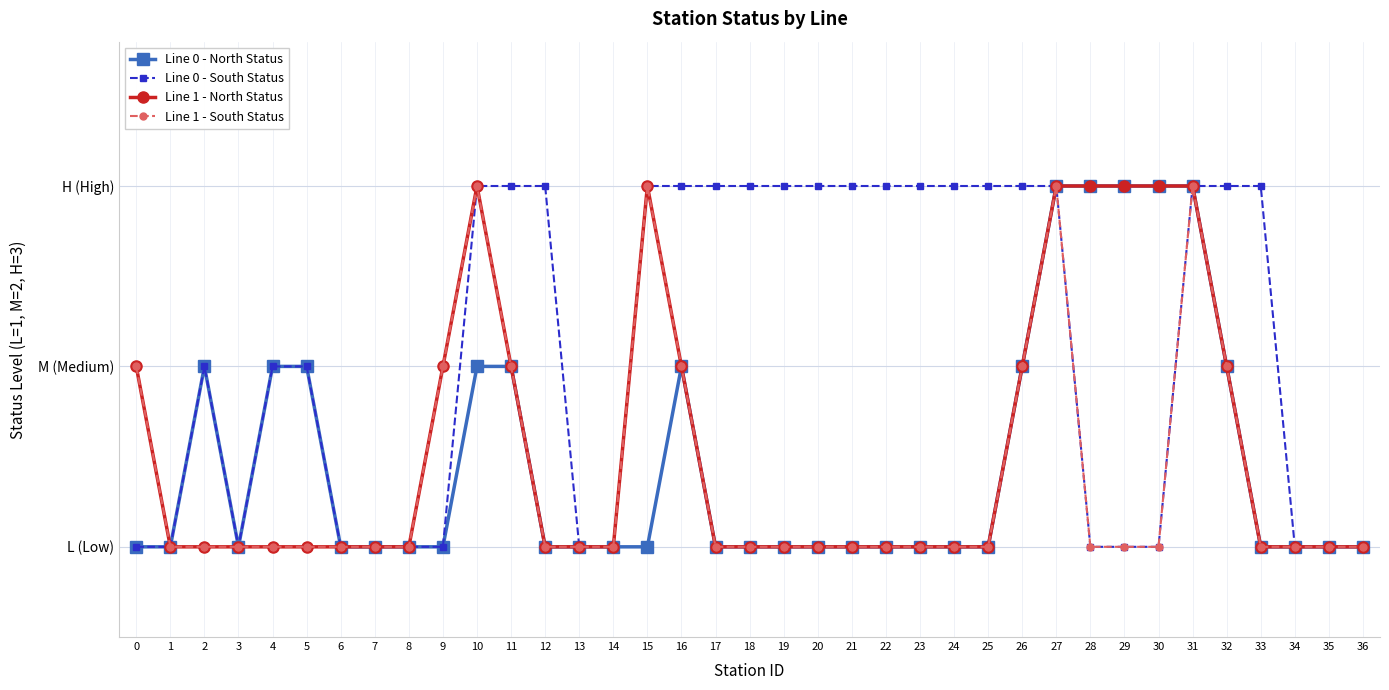

Reading left to right, what are all the values shown in this chart?

Line 0 - North Status: 1	1	2	1	2	2	1	1	1	1	2	2	1	1	1	1	2	1	1	1	1	1	1	1	1	1	2	3	3	3	3	3	2	1	1	1	1
Line 0 - South Status: 1	1	2	1	2	2	1	1	1	1	3	3	3	1	1	3	3	3	3	3	3	3	3	3	3	3	3	3	1	1	1	3	3	3	1	1	1
Line 1 - North Status: 2	1	1	1	1	1	1	1	1	2	3	2	1	1	1	3	2	1	1	1	1	1	1	1	1	1	2	3	3	3	3	3	2	1	1	1	1
Line 1 - South Status: 2	1	1	1	1	1	1	1	1	2	3	2	1	1	1	3	2	1	1	1	1	1	1	1	1	1	2	3	1	1	1	3	2	1	1	1	1